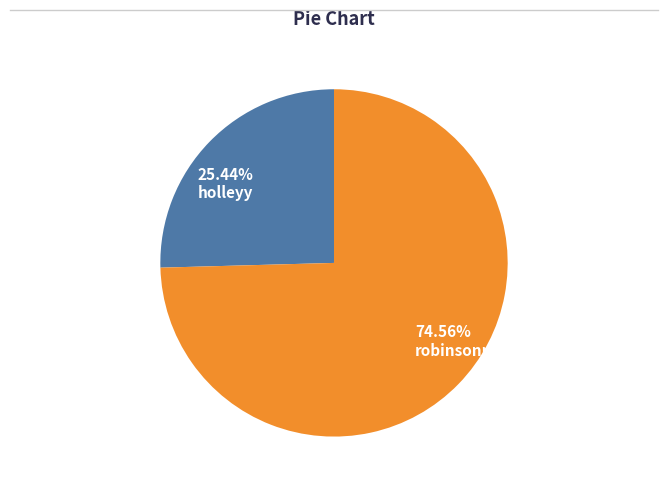

To the nearest percent, what is the average slice percentage?

50%